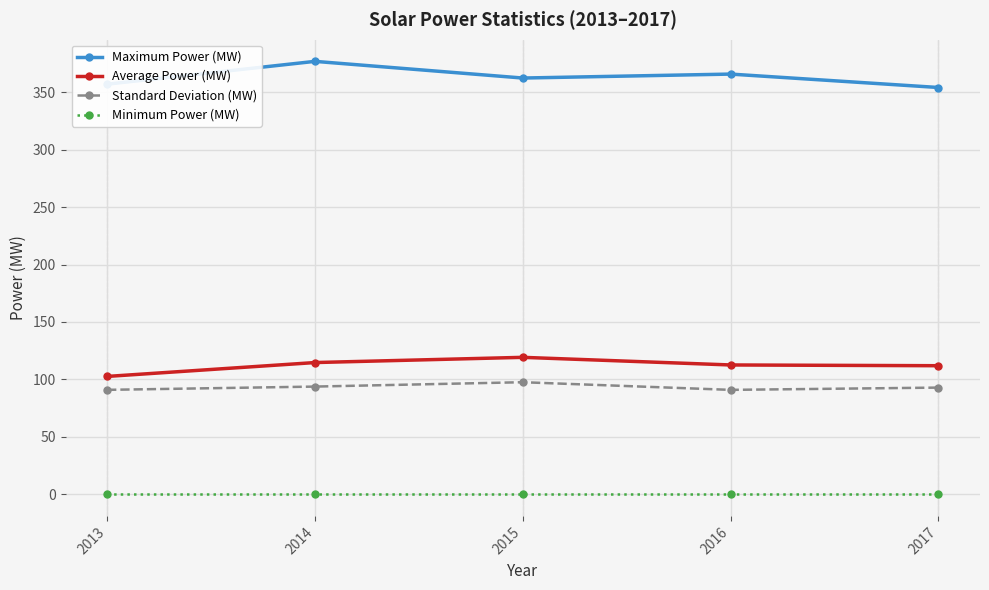

What is the lowest value of the Standard Deviation (MW) series?

90.9